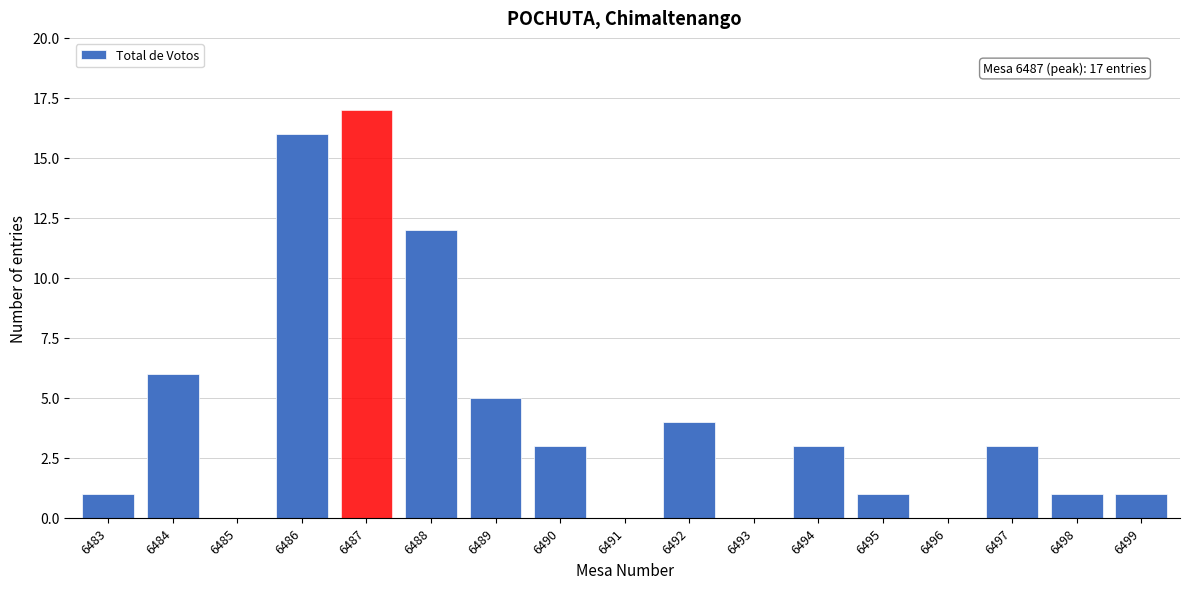

Reading right to left, what are all the values shown in this chart?

6499=1	6498=1	6497=3	6496=0	6495=1	6494=3	6493=0	6492=4	6491=0	6490=3	6489=5	6488=12	6487=17	6486=16	6485=0	6484=6	6483=1